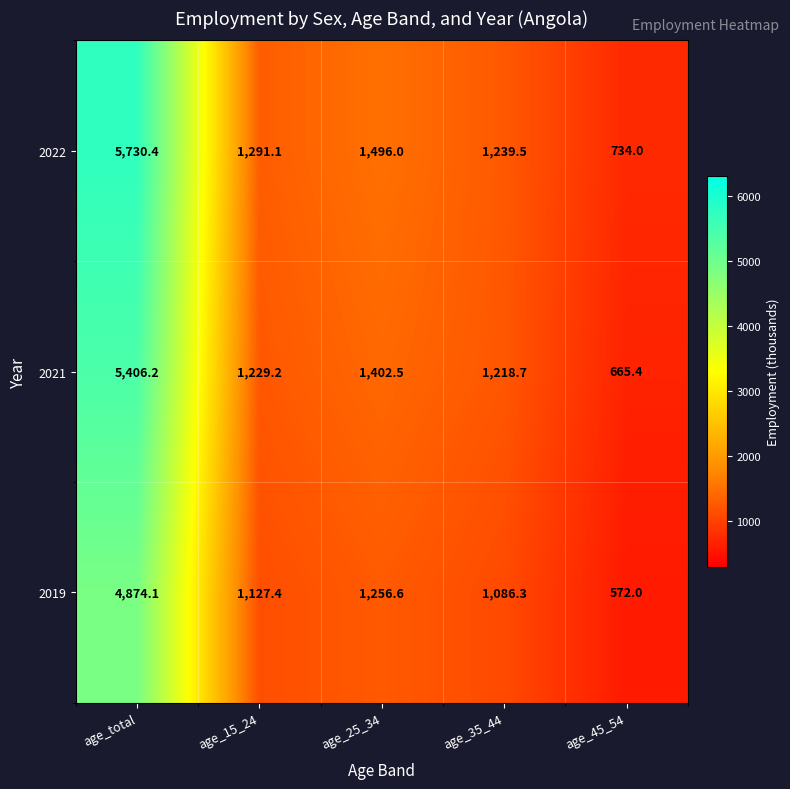

What is the sum of all 2021 values?

9922.0